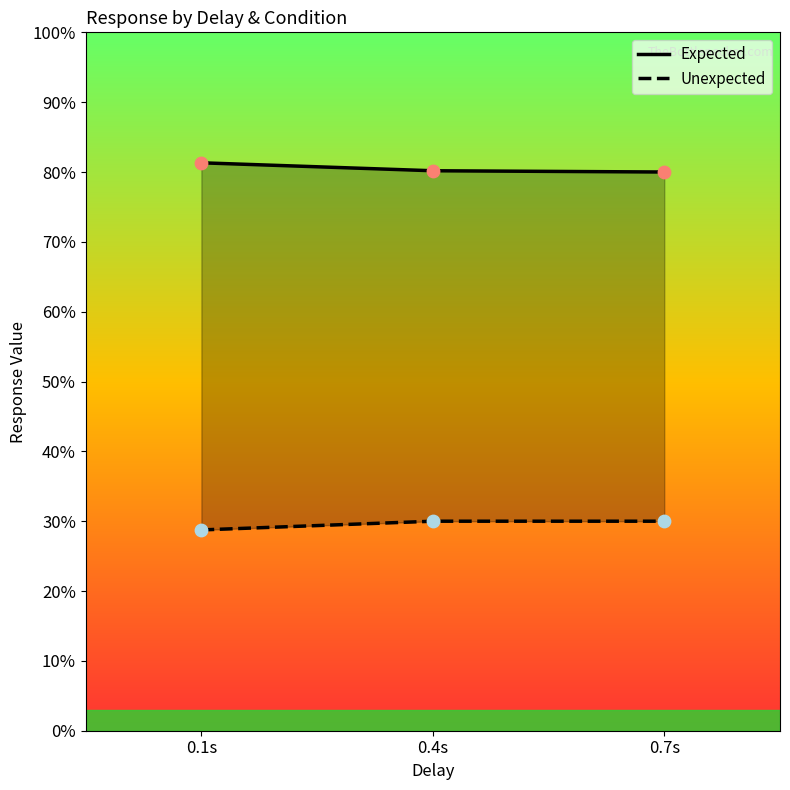

Is the value of Unexpected at 0.4s greater than the value of Expected at 0.7s?

No